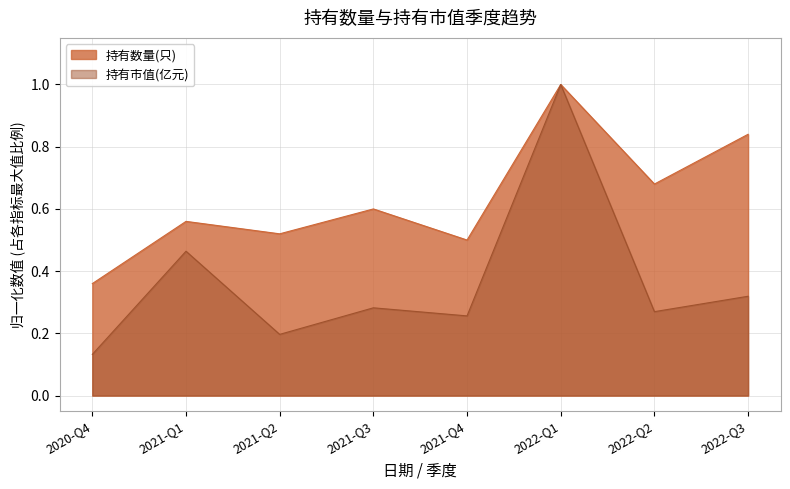

Rank the series by their average value, from highest to lowest.

持有数量(只), 持有市值(亿元)